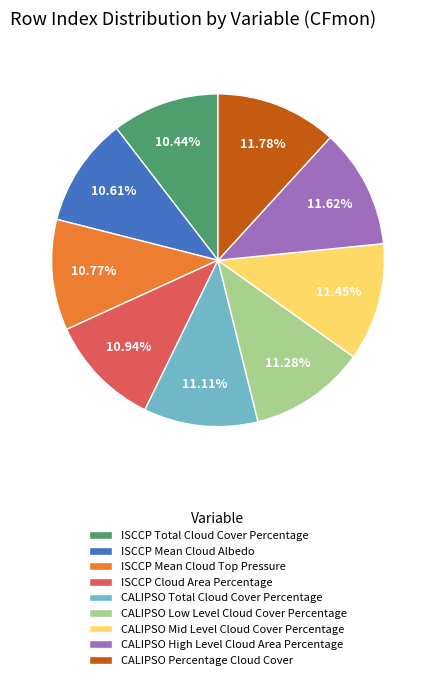

Is there any slice that represents more than half of the pie?

No